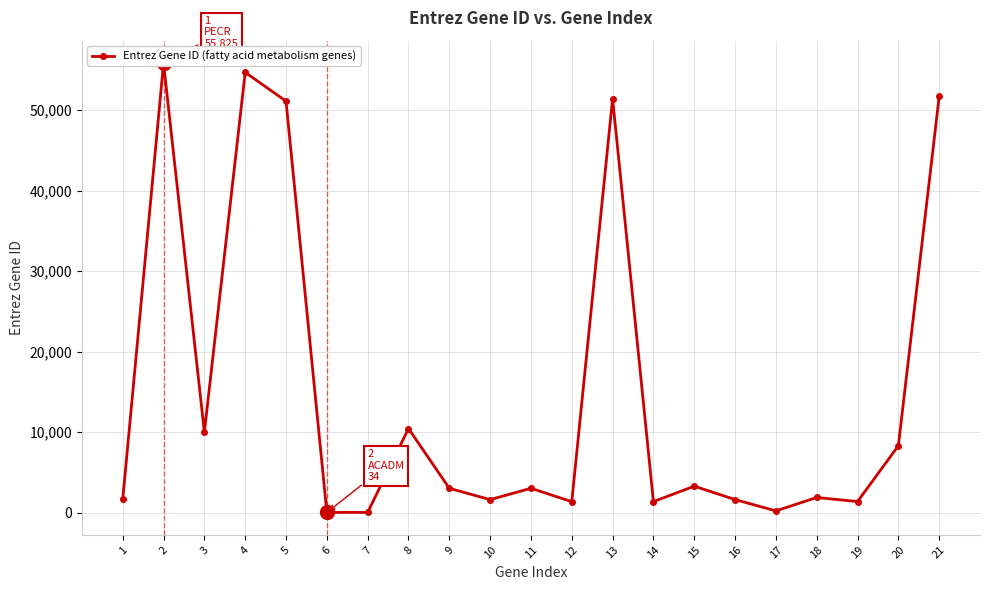

Does the chart have visible grid lines?

Yes